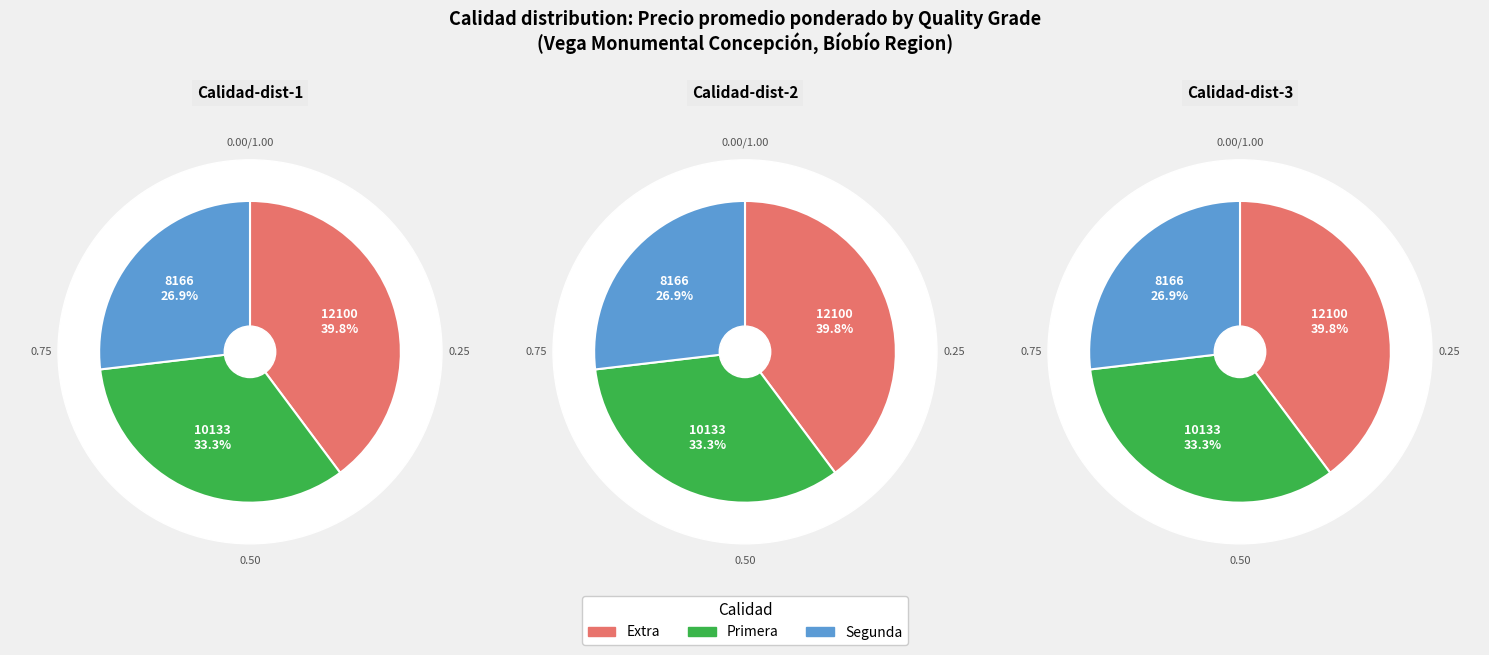

True or false: Primera accounts for 13% of the total.

False